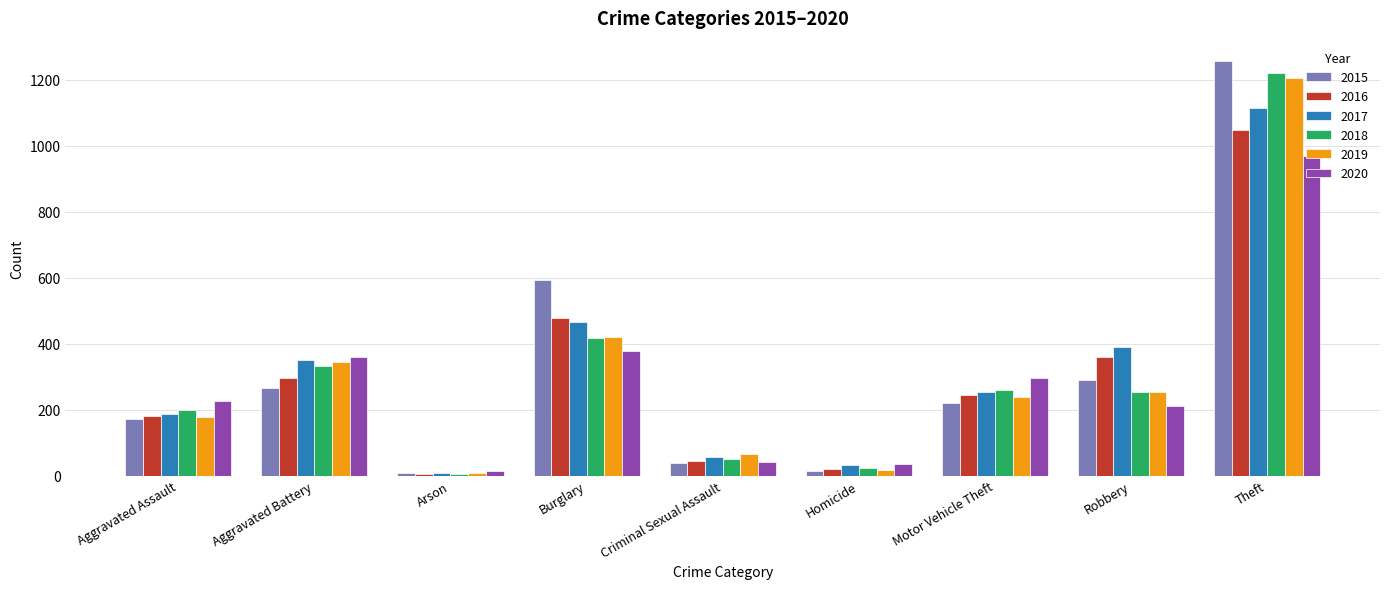

True or false: 2015 has a value of 79 at Aggravated Assault.

False